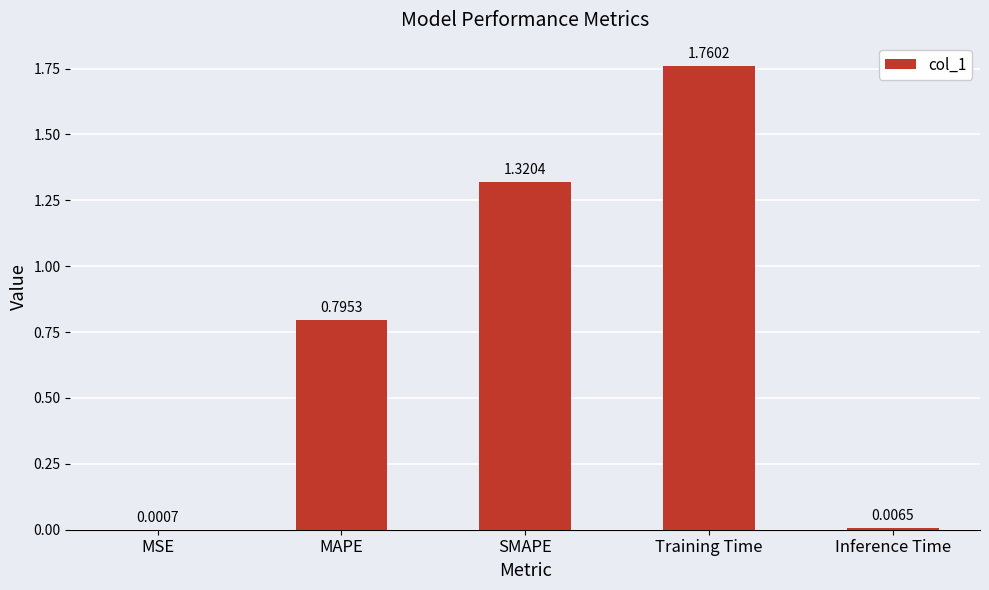

What is the change in value from MSE to SMAPE?

+1.3